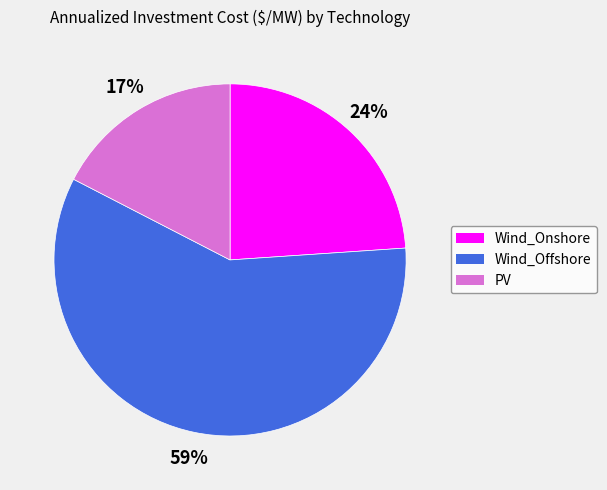

The PV slice represents 3% of the pie. True or false?

False